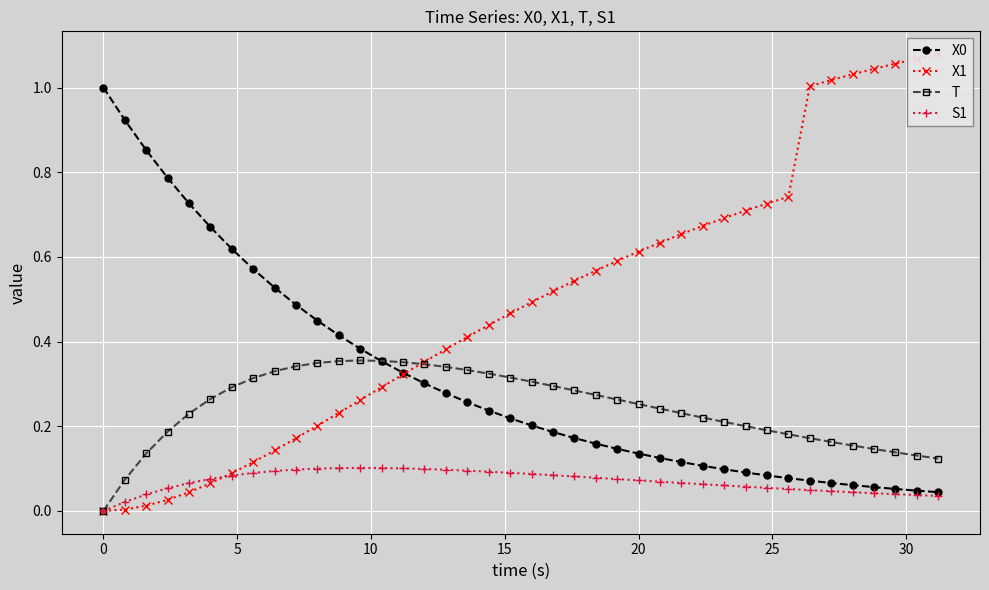

What is the average value of the X0 series?

0.3